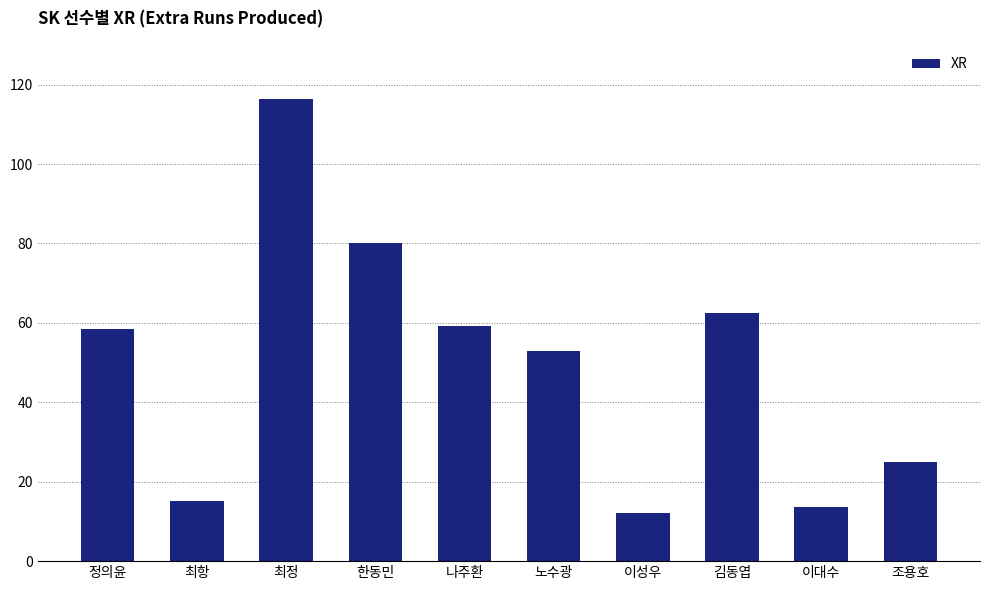

Does the chart contain stacked bars?

No